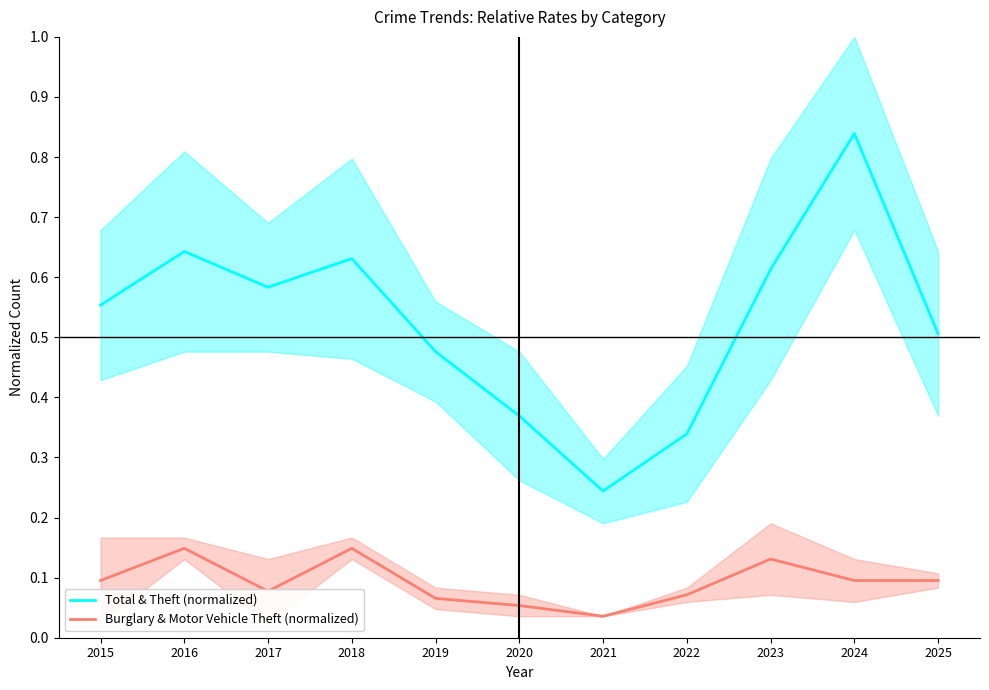

What is the value of the Burglary & Motor Vehicle Theft (normalized) point at the 6th from the left?

0.1